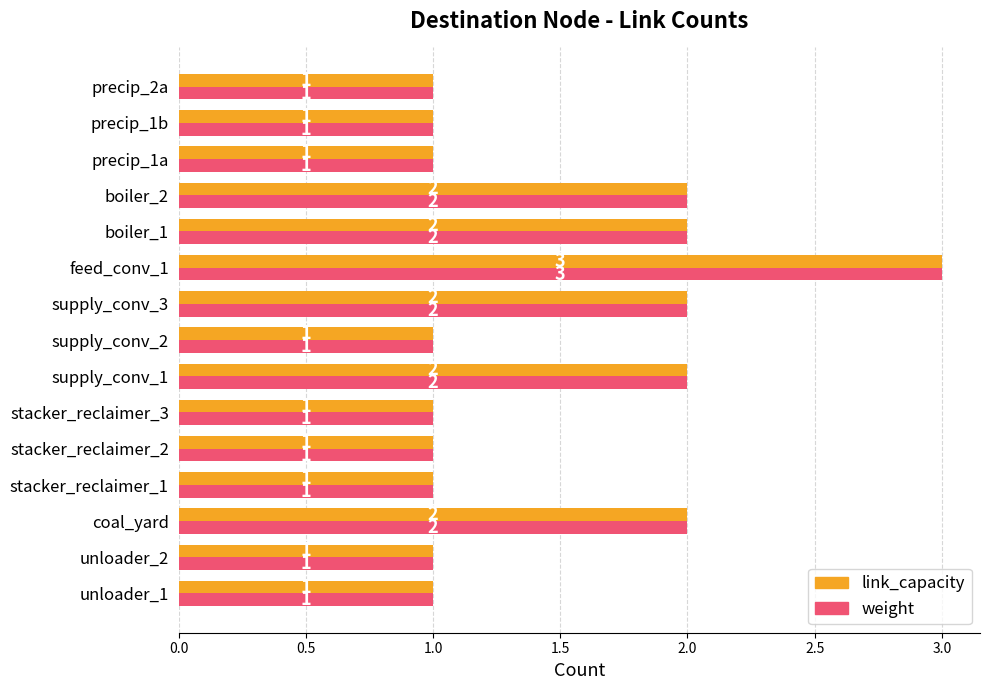

The value of weight at stacker_reclaimer_1 is 0. True or false?

False